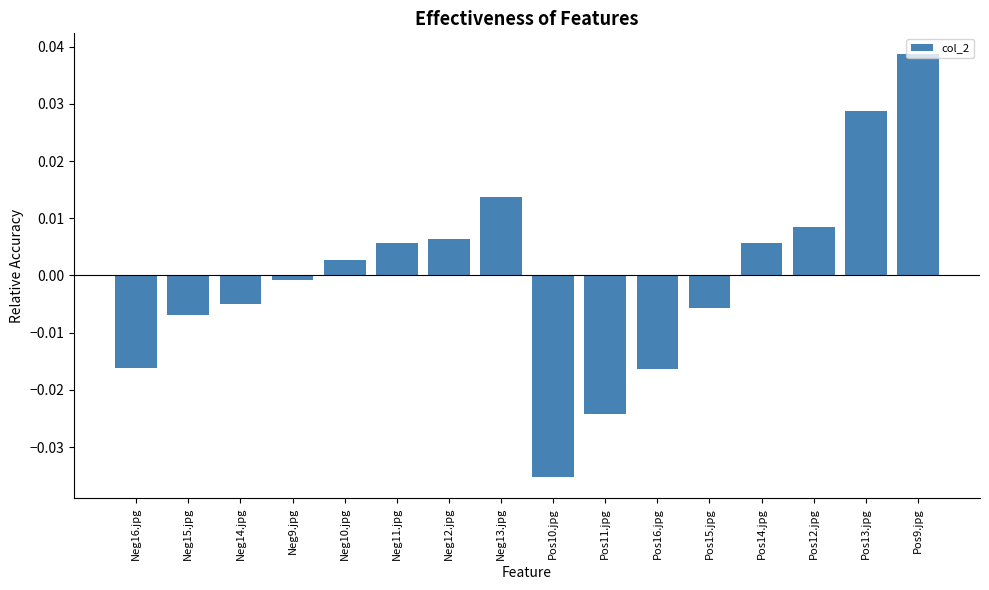

Which label corresponds to the smallest value in the chart?

Pos10.jpg